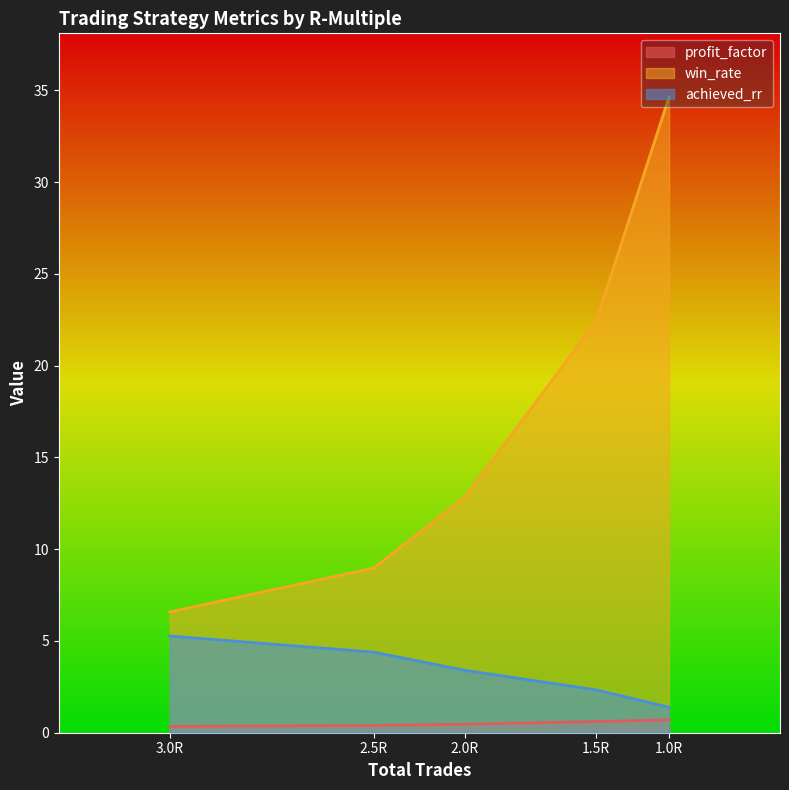

The value of win_rate at 3.0R is 9.0. True or false?

False